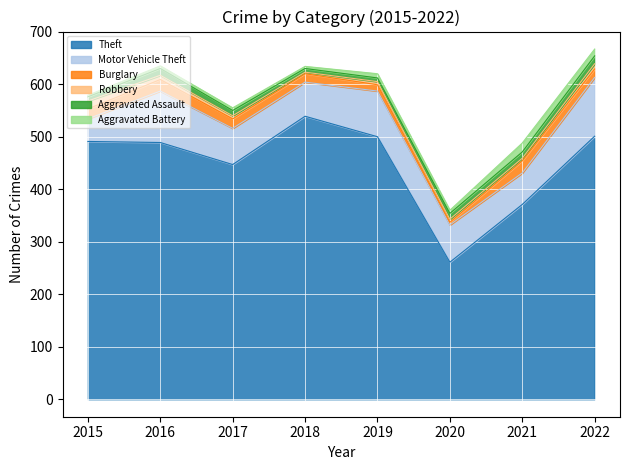

After their last crossing, which series has the higher values: Burglary or Robbery?

Burglary